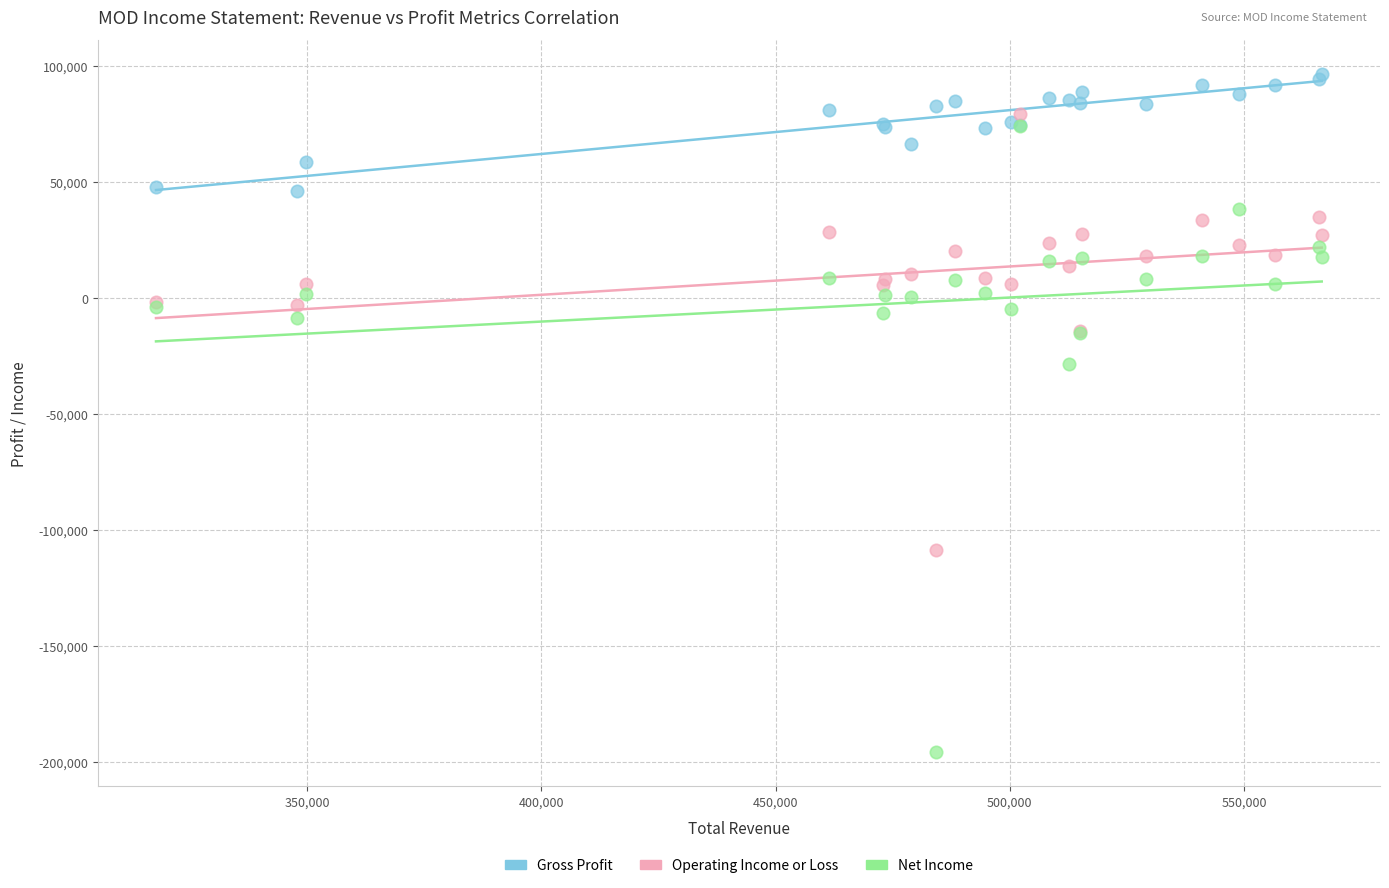

What are all the series names shown in the legend?

Gross Profit, Operating Income or Loss, Net Income